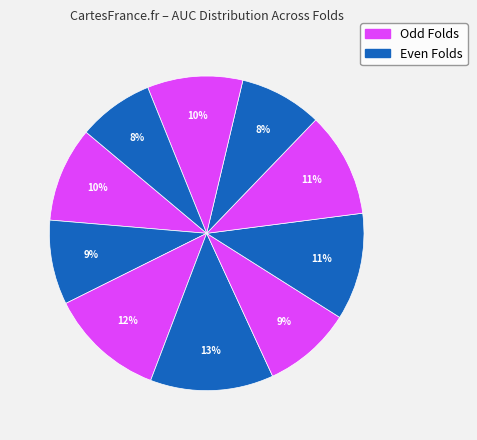

How many slices are in this pie chart?

10